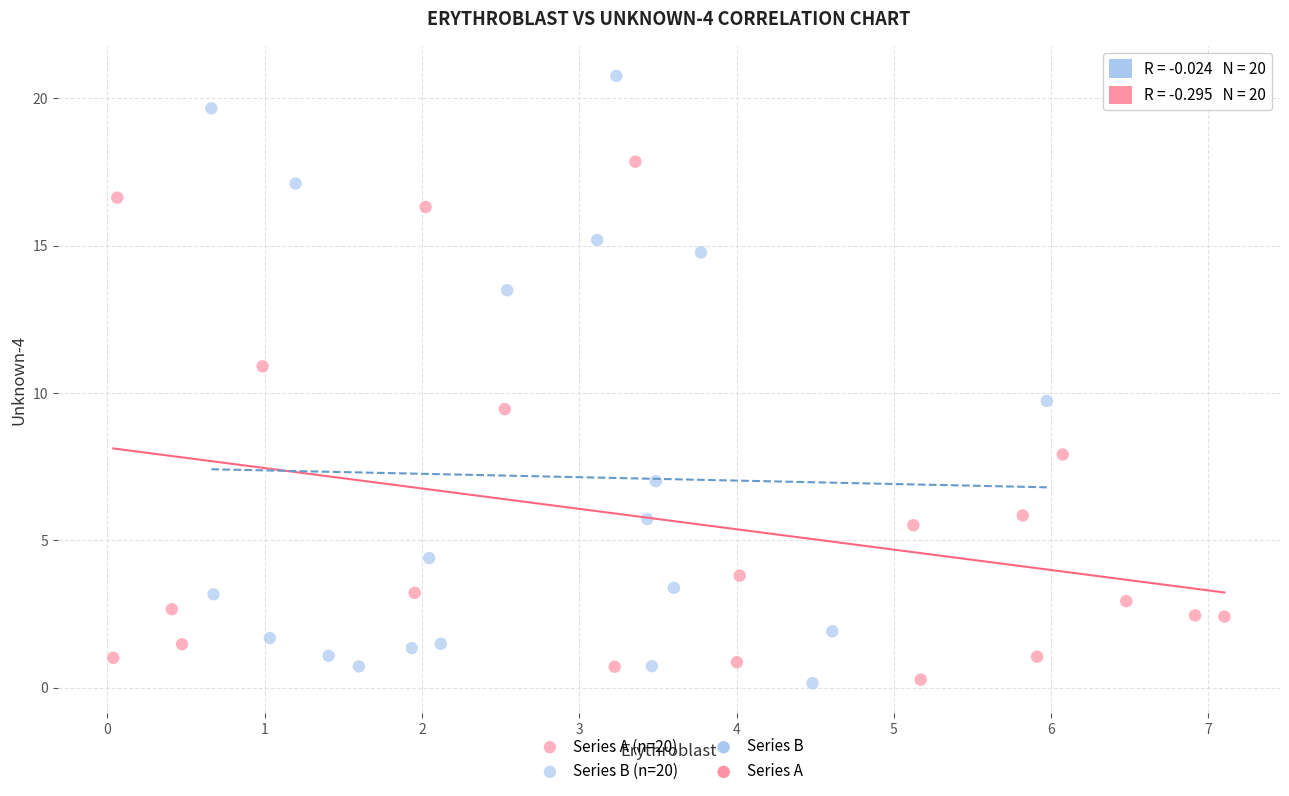

Which series reaches the maximum Y coordinate?

Series B (n=20)